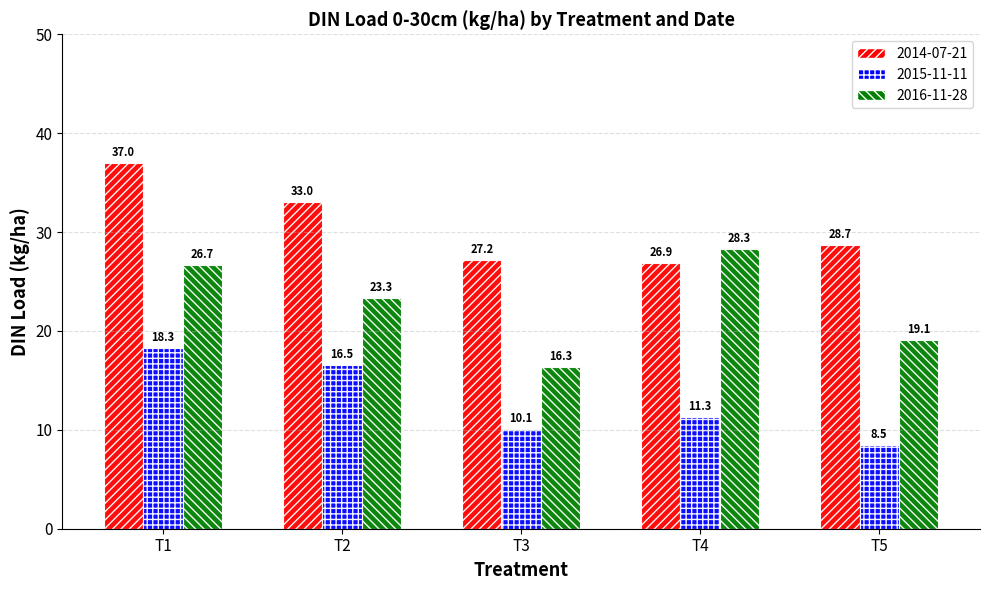

Rank the series by their maximum value, from lowest to highest.

2015-11-11, 2016-11-28, 2014-07-21